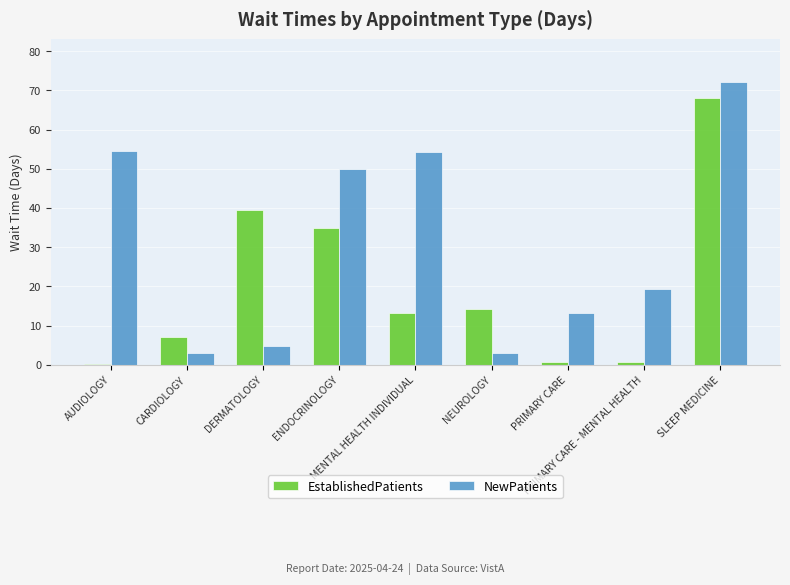

At NEUROLOGY, list the series in order from smallest to largest.

NewPatients, EstablishedPatients